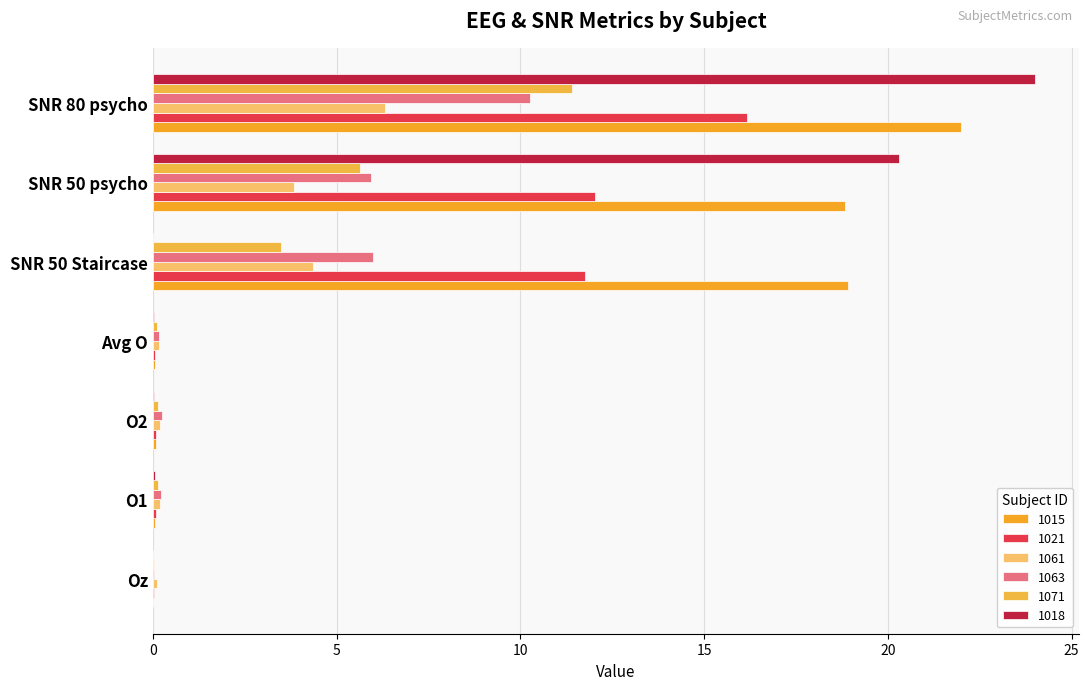

What are all the series names shown in the legend?

1015, 1021, 1061, 1063, 1071, 1018